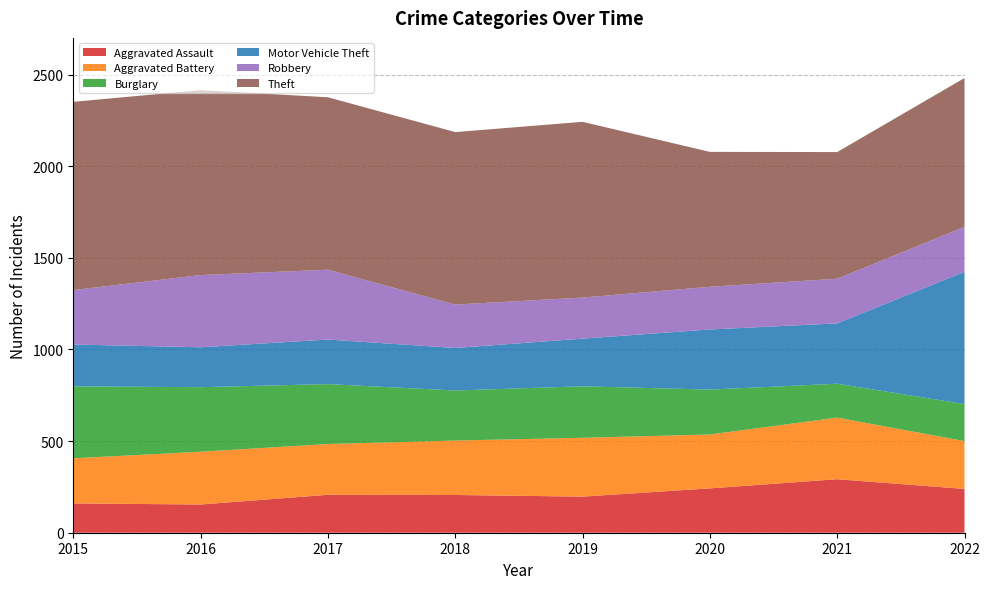

Reading left to right, list all the values displayed in this chart.

Aggravated Assault: 160	154	207	206	197	242	292	239
Aggravated Battery: 246	288	277	297	321	294	336	261
Burglary: 393	352	327	273	281	245	185	202
Motor Vehicle Theft: 228	218	243	232	260	328	329	722
Robbery: 297	394	381	237	224	233	244	245
Theft: 1027	1009	941	941	959	736	691	812